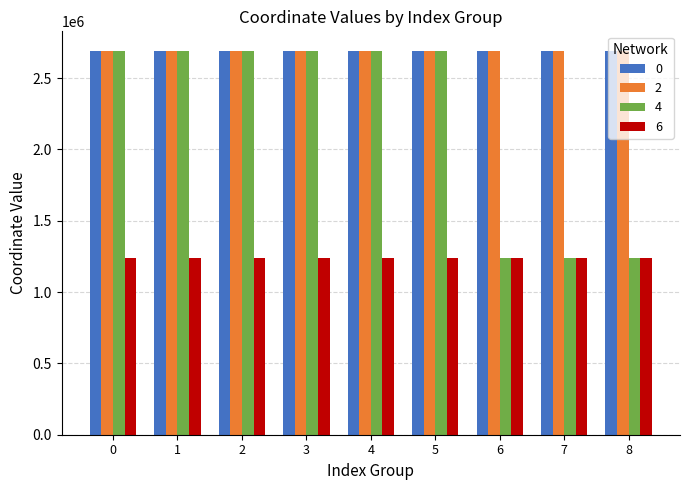

What is the total value across all series at 6?

7869210.7